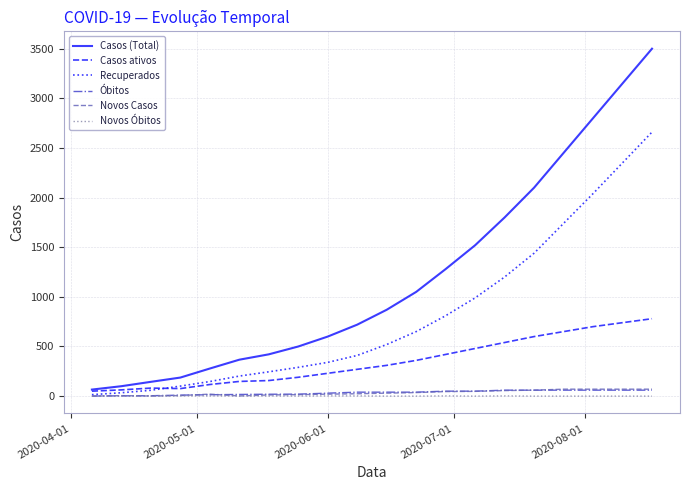

What is the maximum value for Recuperados?

2660